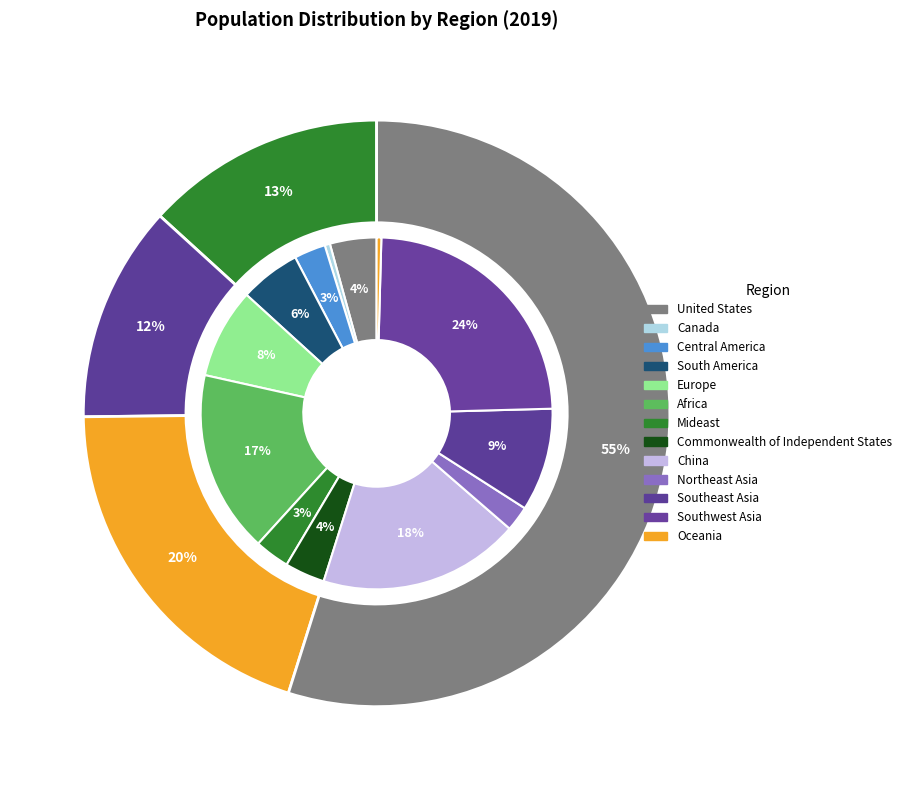

How many segments does this pie chart have?

13